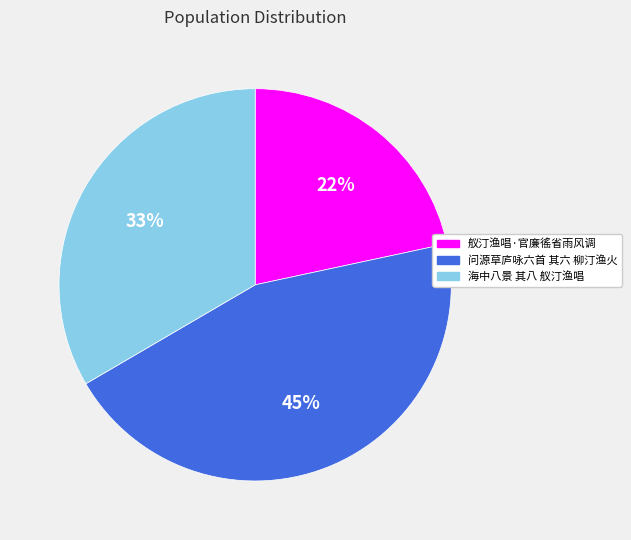

Is the sum of 问源草庐咏六首 其六 柳汀渔火 and 舣汀渔唱·官廉徭省雨风调 greater than half?

Yes